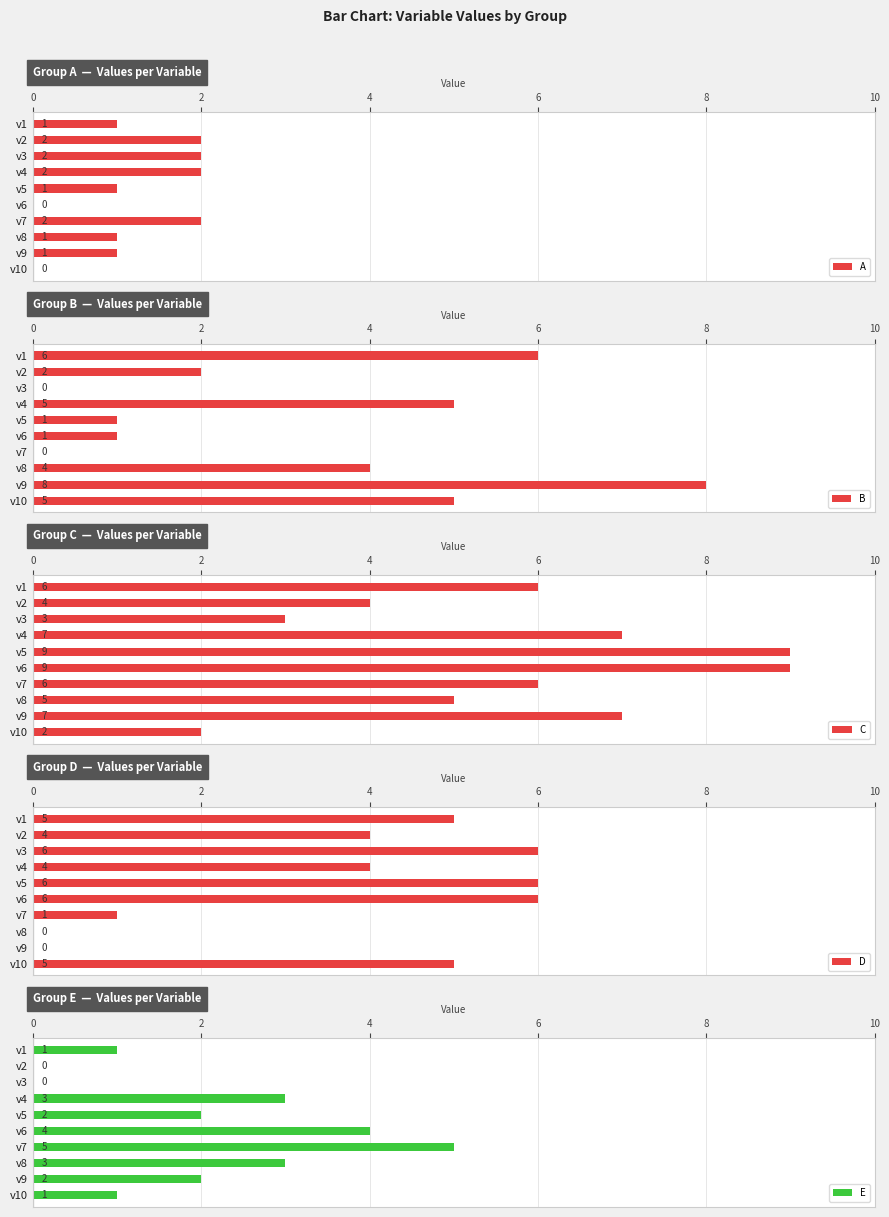

The E series shows 6 at v6. True or false?

False